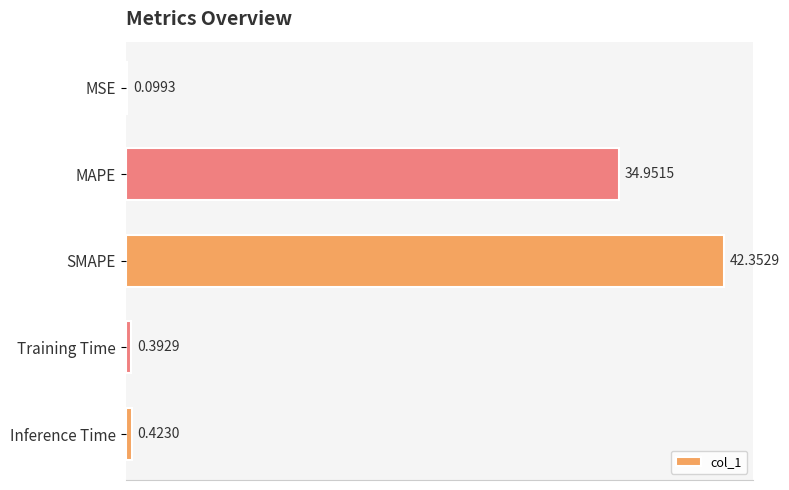

What is the sum of all values?

78.2